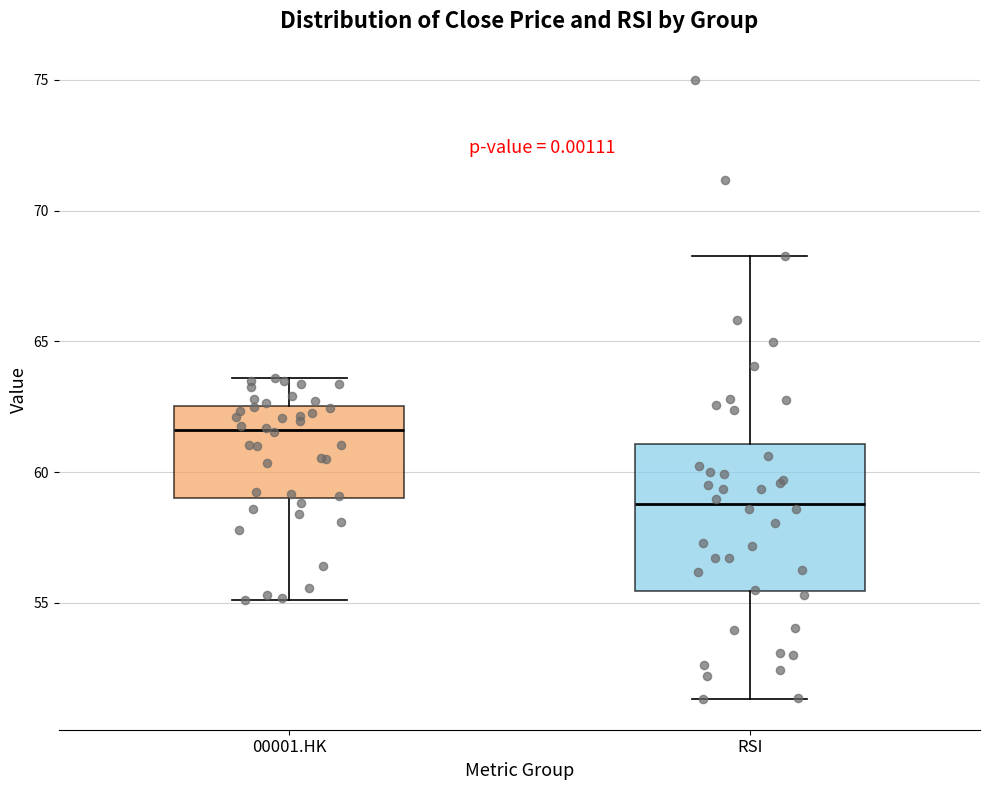

Reading left to right, transcribe this box plot: for each box, give where its median line is, the range the box spans, and where its two whiskers end, as read against the y-axis. The values are not printed on the chart, so give them approximately, as read against the axis.

00001.HK: median 61.5, box 59.0 to 62.5, whiskers 55.0 to 63.5
RSI: median 59.0, box 55.5 to 61.0, whiskers 51.5 to 68.5